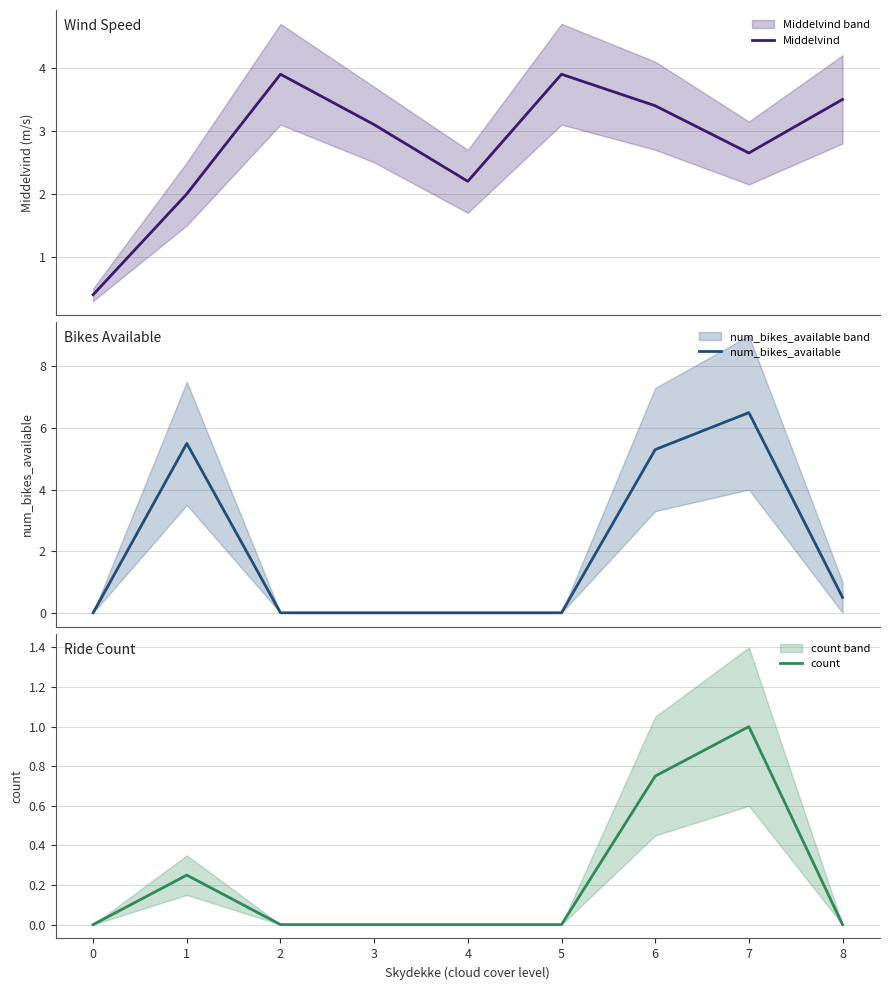

Reading right to left, extract all data points from this chart.

Middelvind: 8=3.5	7=2.6	6=3.4	5=3.9	4=2.2	3=3.1	2=3.9	1=2.0	0=0.4
num_bikes_available: 8=0.5	7=6.5	6=5.3	5=0.0	4=0.0	3=0.0	2=0.0	1=5.5	0=0.0
count: 8=0.0	7=1.0	6=0.8	5=0.0	4=0.0	3=0.0	2=0.0	1=0.2	0=0.0